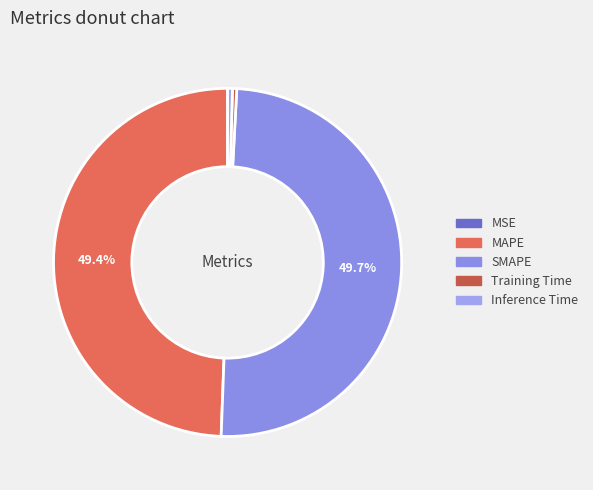

The MAPE slice represents 49% of the pie. True or false?

True